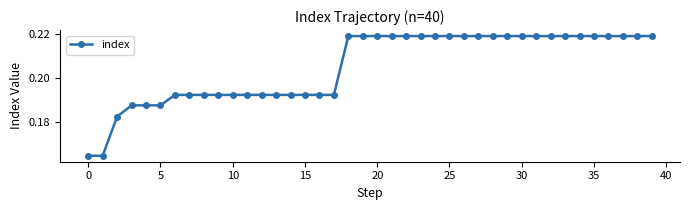

How many values are between 0 and 1?

40